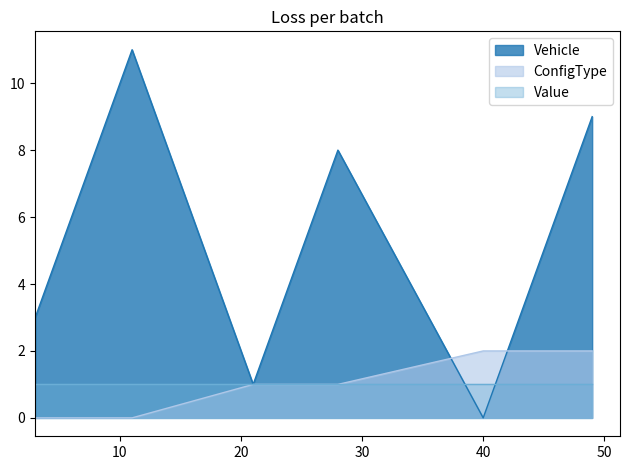

How many data points does each series have?

12